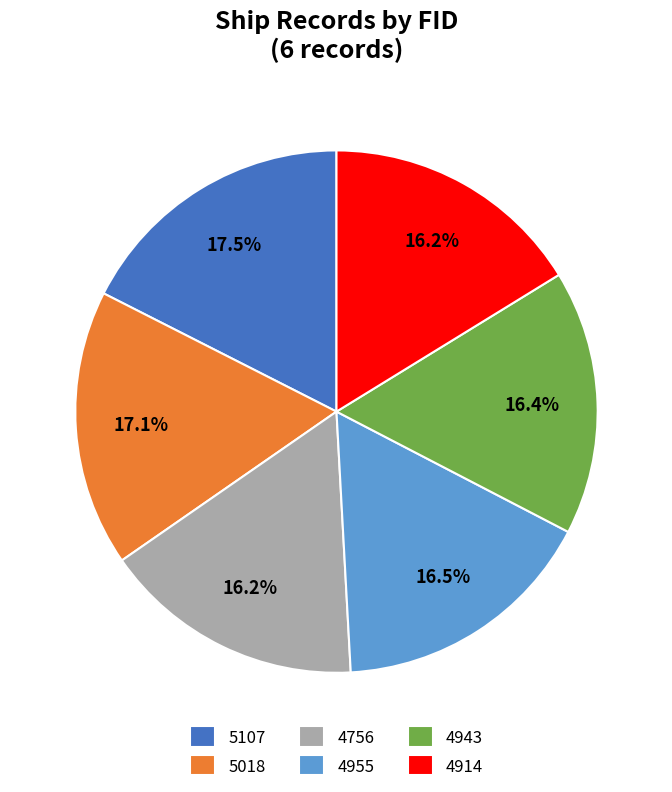

Between 4955 and 5018, which is larger?

5018